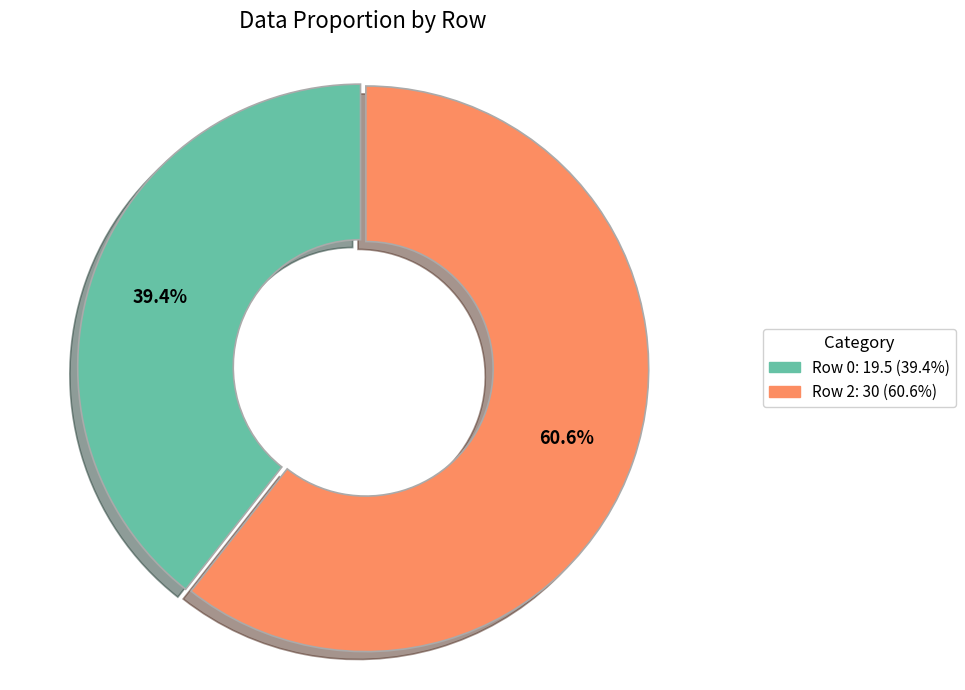

Count the number of slices in the pie.

2